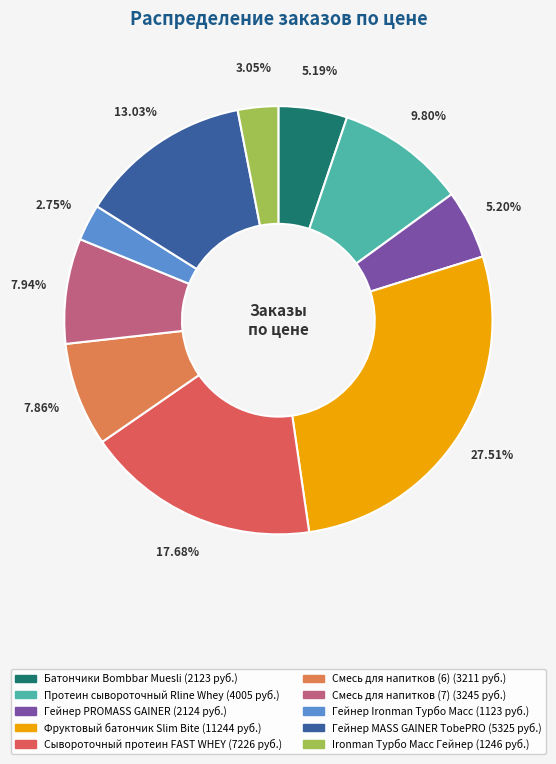

Between Смесь для напитков (6) and Ironman Турбо Масс Гейнер, which is larger?

Смесь для напитков (6)